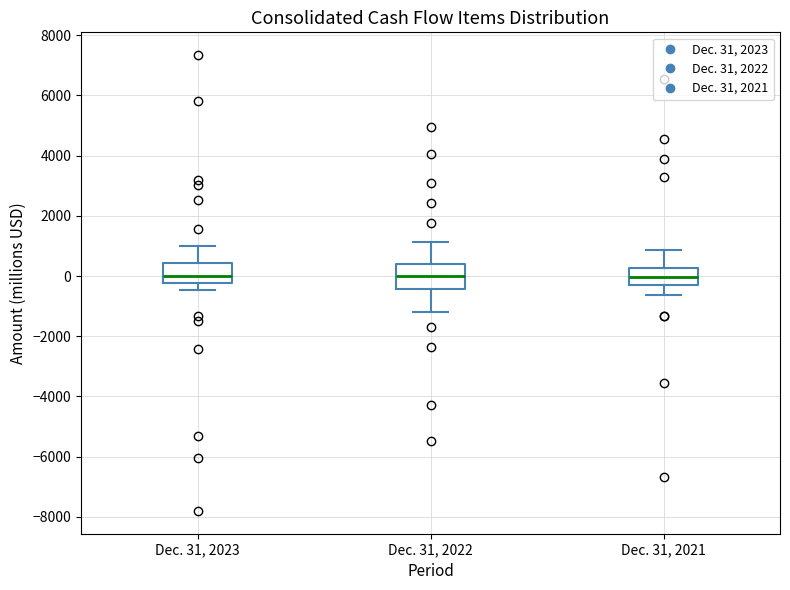

Where is the upper edge of the box for Dec. 31, 2022 on the y-axis? The values are not printed on the chart, so give them approximately, as read against the axis.

400